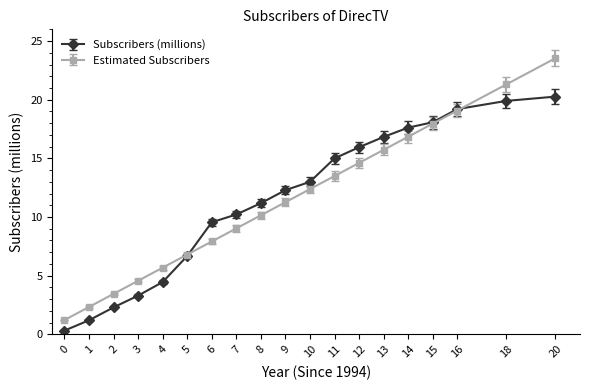

List the series in order of their peak value, lowest first.

Subscribers (millions), Estimated Subscribers